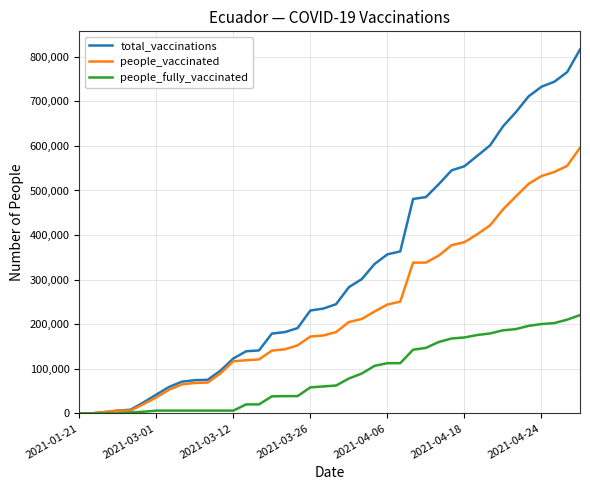

At how many categories does at least one series exceed 441379?

14